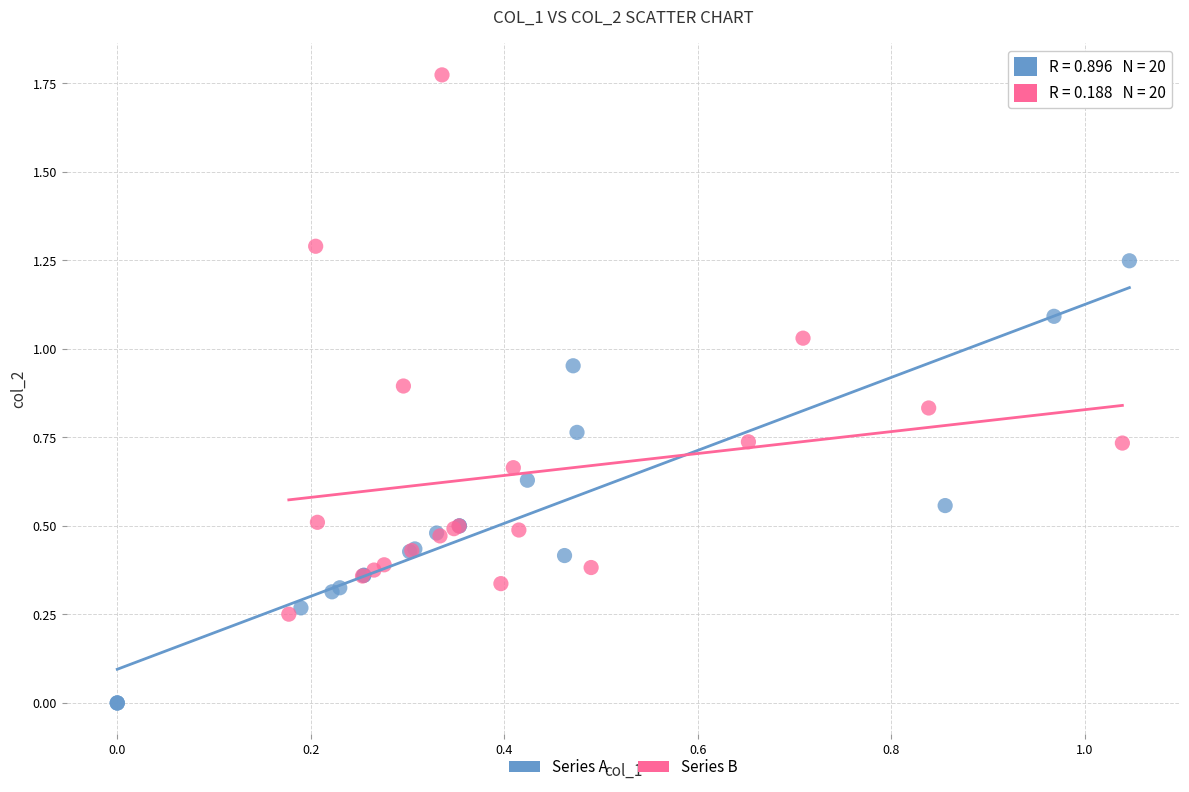

Which series contains the lowest Y value?

Series A